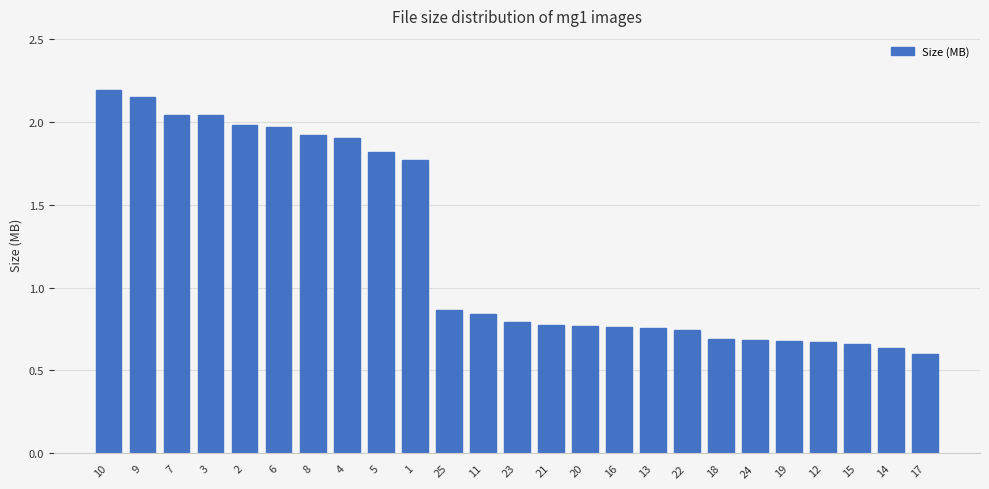

Approximately how many times larger is the value at 7 compared to 6?

1.0